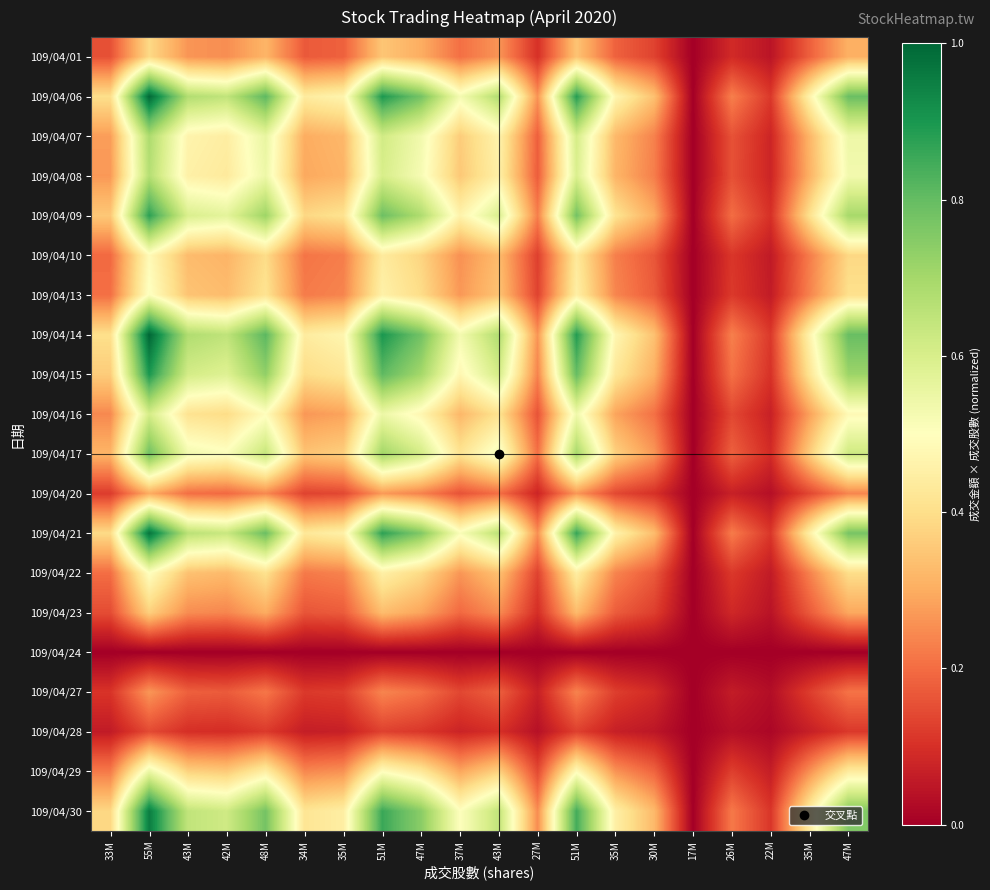

Reading left to right, extract all data points from this chart.

109/04/01: 33M=0.2	55M=0.4	43M=0.3	42M=0.3	48M=0.3	34M=0.2	35M=0.2	51M=0.3	47M=0.3	37M=0.2	43M=0.3	27M=0.1	51M=0.3	35M=0.2	30M=0.1	17M=0.0	26M=0.1	22M=0.0	35M=0.2	47M=0.3
109/04/06: 33M=0.4	55M=1.0	43M=0.7	42M=0.6	48M=0.8	34M=0.4	35M=0.5	51M=0.9	47M=0.8	37M=0.5	43M=0.7	27M=0.3	51M=0.9	35M=0.5	30M=0.3	17M=0.0	26M=0.2	22M=0.1	35M=0.5	47M=0.8
109/04/07: 33M=0.3	55M=0.7	43M=0.5	42M=0.4	48M=0.6	34M=0.3	35M=0.3	51M=0.6	47M=0.5	37M=0.4	43M=0.5	27M=0.2	51M=0.6	35M=0.3	30M=0.2	17M=0.0	26M=0.2	22M=0.1	35M=0.3	47M=0.5
109/04/08: 33M=0.3	55M=0.7	43M=0.5	42M=0.4	48M=0.5	34M=0.3	35M=0.3	51M=0.6	47M=0.5	37M=0.4	43M=0.5	27M=0.2	51M=0.6	35M=0.3	30M=0.2	17M=0.0	26M=0.2	22M=0.1	35M=0.3	47M=0.5
109/04/09: 33M=0.4	55M=0.9	43M=0.6	42M=0.6	48M=0.7	34M=0.4	35M=0.4	51M=0.8	47M=0.7	37M=0.5	43M=0.6	27M=0.2	51M=0.8	35M=0.4	30M=0.3	17M=0.0	26M=0.2	22M=0.1	35M=0.4	47M=0.7
109/04/10: 33M=0.2	55M=0.5	43M=0.3	42M=0.3	48M=0.4	34M=0.2	35M=0.2	51M=0.4	47M=0.4	37M=0.3	43M=0.3	27M=0.1	51M=0.4	35M=0.2	30M=0.2	17M=0.0	26M=0.1	22M=0.1	35M=0.2	47M=0.4
109/04/13: 33M=0.2	55M=0.5	43M=0.3	42M=0.3	48M=0.4	34M=0.2	35M=0.2	51M=0.5	47M=0.4	37M=0.3	43M=0.3	27M=0.1	51M=0.5	35M=0.2	30M=0.2	17M=0.0	26M=0.1	22M=0.1	35M=0.2	47M=0.4
109/04/14: 33M=0.4	55M=1.0	43M=0.7	42M=0.6	48M=0.8	34M=0.4	35M=0.5	51M=0.9	47M=0.8	37M=0.5	43M=0.7	27M=0.3	51M=0.9	35M=0.5	30M=0.3	17M=0.0	26M=0.2	22M=0.1	35M=0.5	47M=0.8
109/04/15: 33M=0.4	55M=0.9	43M=0.6	42M=0.6	48M=0.7	34M=0.4	35M=0.4	51M=0.8	47M=0.7	37M=0.5	43M=0.6	27M=0.2	51M=0.8	35M=0.4	30M=0.3	17M=0.0	26M=0.2	22M=0.1	35M=0.4	47M=0.7
109/04/16: 33M=0.2	55M=0.6	43M=0.4	42M=0.4	48M=0.5	34M=0.3	35M=0.3	51M=0.5	47M=0.5	37M=0.3	43M=0.4	27M=0.2	51M=0.5	35M=0.3	30M=0.2	17M=0.0	26M=0.1	22M=0.1	35M=0.3	47M=0.5
109/04/17: 33M=0.3	55M=0.8	43M=0.5	42M=0.5	48M=0.6	34M=0.3	35M=0.4	51M=0.7	47M=0.6	37M=0.4	43M=0.5	27M=0.2	51M=0.7	35M=0.4	30M=0.3	17M=0.0	26M=0.2	22M=0.1	35M=0.4	47M=0.6
109/04/20: 33M=0.1	55M=0.3	43M=0.2	42M=0.2	48M=0.2	34M=0.1	35M=0.1	51M=0.3	47M=0.2	37M=0.2	43M=0.2	27M=0.1	51M=0.3	35M=0.1	30M=0.1	17M=0.0	26M=0.1	22M=0.0	35M=0.1	47M=0.2
109/04/21: 33M=0.4	55M=1.0	43M=0.7	42M=0.6	48M=0.8	34M=0.4	35M=0.5	51M=0.9	47M=0.8	37M=0.5	43M=0.7	27M=0.3	51M=0.9	35M=0.5	30M=0.3	17M=0.0	26M=0.2	22M=0.1	35M=0.5	47M=0.8
109/04/22: 33M=0.2	55M=0.5	43M=0.3	42M=0.3	48M=0.4	34M=0.2	35M=0.2	51M=0.5	47M=0.4	37M=0.3	43M=0.3	27M=0.1	51M=0.4	35M=0.2	30M=0.2	17M=0.0	26M=0.1	22M=0.1	35M=0.2	47M=0.4
109/04/23: 33M=0.1	55M=0.4	43M=0.2	42M=0.2	48M=0.3	34M=0.2	35M=0.2	51M=0.3	47M=0.3	37M=0.2	43M=0.2	27M=0.1	51M=0.3	35M=0.2	30M=0.1	17M=0.0	26M=0.1	22M=0.0	35M=0.2	47M=0.3
109/04/24: 33M=0.0	55M=0.0	43M=0.0	42M=0.0	48M=0.0	34M=0.0	35M=0.0	51M=0.0	47M=0.0	37M=0.0	43M=0.0	27M=0.0	51M=0.0	35M=0.0	30M=0.0	17M=0.0	26M=0.0	22M=0.0	35M=0.0	47M=0.0
109/04/27: 33M=0.1	55M=0.3	43M=0.2	42M=0.2	48M=0.2	34M=0.1	35M=0.1	51M=0.2	47M=0.2	37M=0.1	43M=0.2	27M=0.1	51M=0.2	35M=0.1	30M=0.1	17M=0.0	26M=0.1	22M=0.0	35M=0.1	47M=0.2
109/04/28: 33M=0.1	55M=0.1	43M=0.1	42M=0.1	48M=0.1	34M=0.1	35M=0.1	51M=0.1	47M=0.1	37M=0.1	43M=0.1	27M=0.0	51M=0.1	35M=0.1	30M=0.0	17M=0.0	26M=0.0	22M=0.0	35M=0.1	47M=0.1
109/04/29: 33M=0.2	55M=0.5	43M=0.4	42M=0.4	48M=0.4	34M=0.2	35M=0.3	51M=0.5	47M=0.4	37M=0.3	43M=0.4	27M=0.1	51M=0.5	35M=0.3	30M=0.2	17M=0.0	26M=0.1	22M=0.1	35M=0.3	47M=0.4
109/04/30: 33M=0.4	55M=1.0	43M=0.6	42M=0.6	48M=0.8	34M=0.4	35M=0.4	51M=0.9	47M=0.7	37M=0.5	43M=0.6	27M=0.2	51M=0.8	35M=0.5	30M=0.3	17M=0.0	26M=0.2	22M=0.1	35M=0.4	47M=0.8